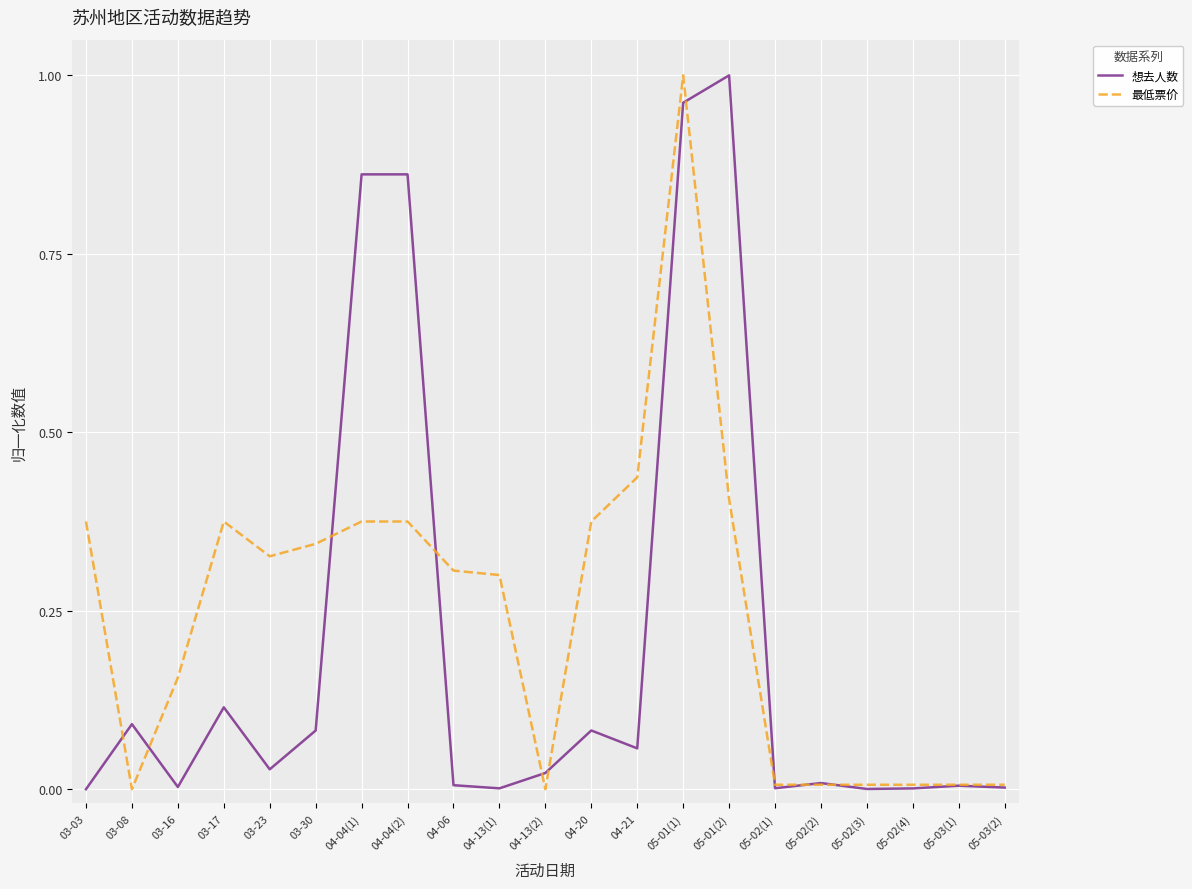

Which series changed the most between 03-03 and 05-03(1)?

最低票价